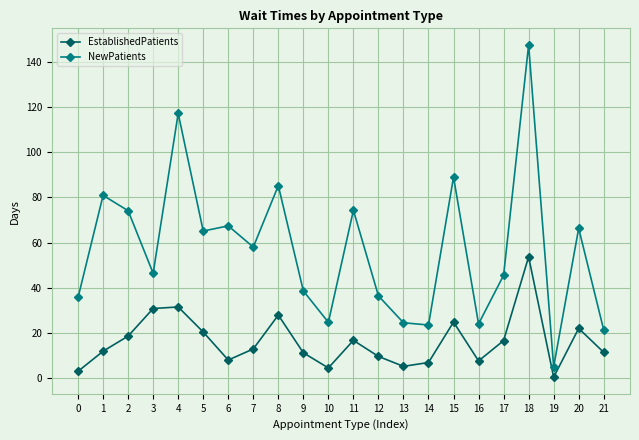

How many lines are shown in the chart?

2